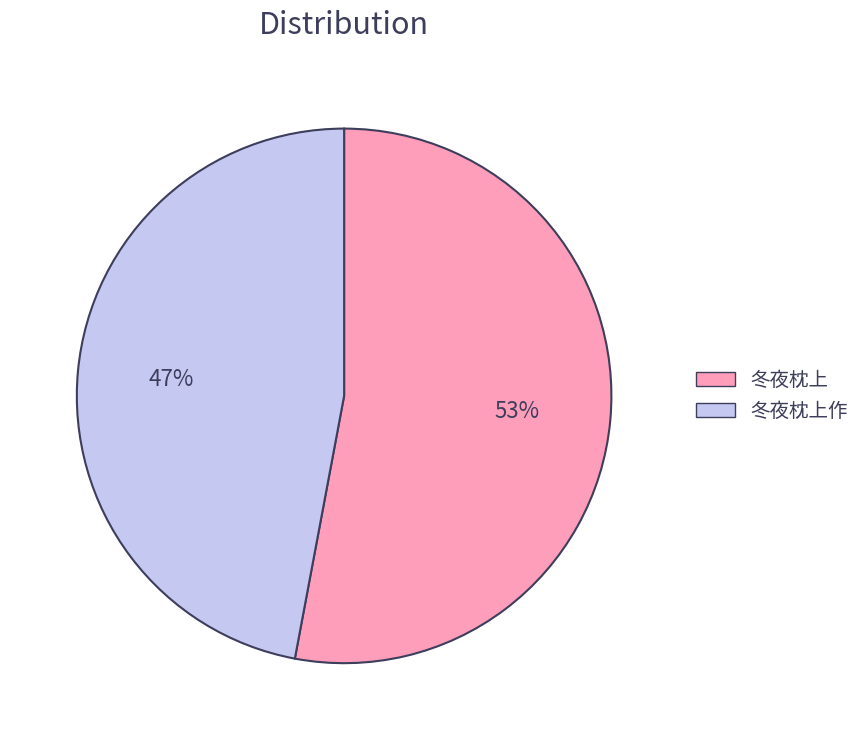

What is the ratio of the value at 冬夜枕上 to the value at 冬夜枕上作?

1.1